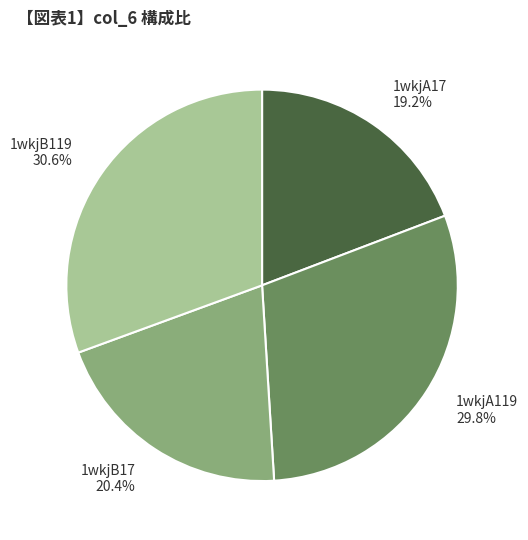

To the nearest percent, what percentage of the pie is 1wkjA119?

30%